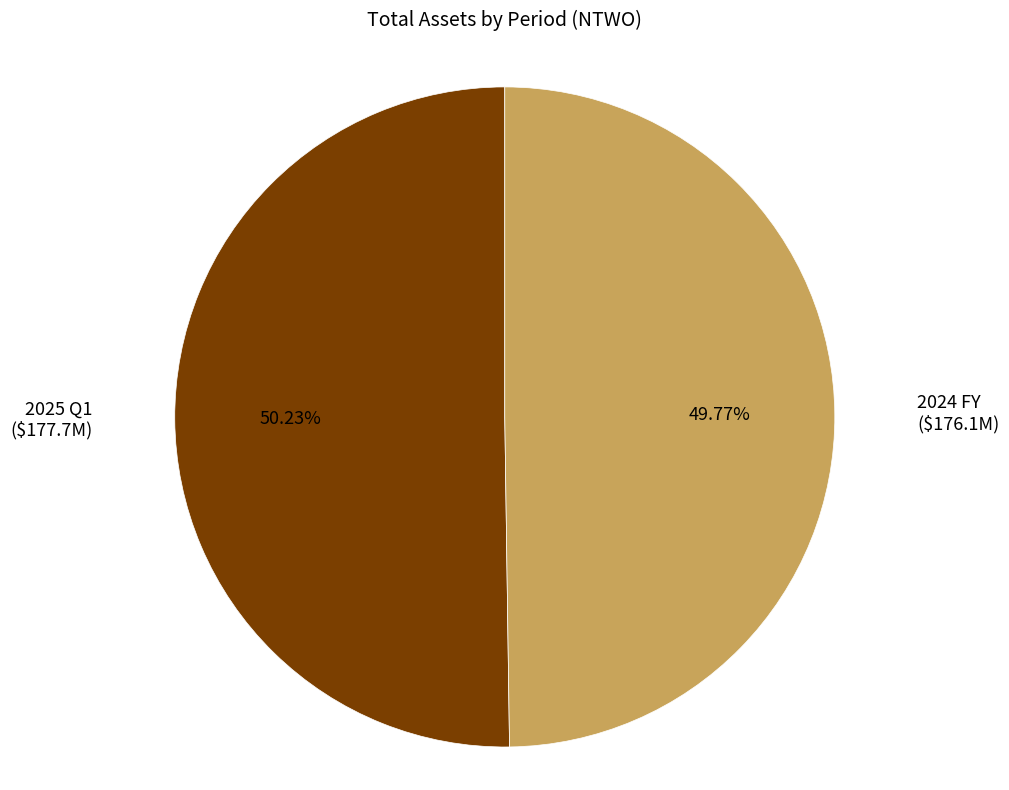

Is there any slice that represents more than half of the pie?

Yes